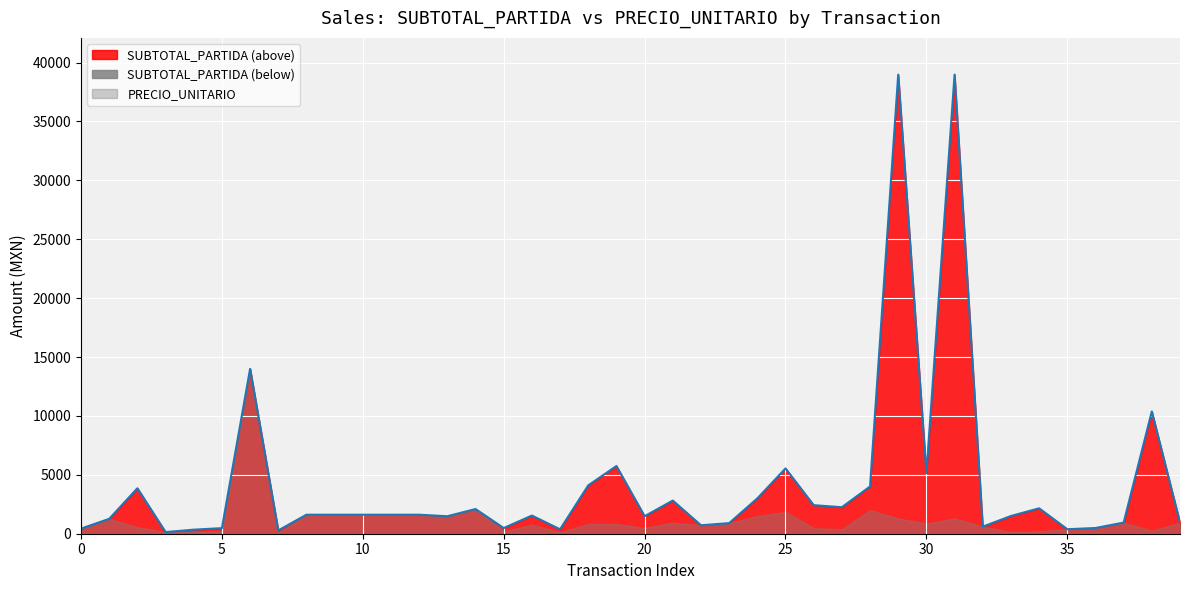

Which label corresponds to the largest value in the chart?

29